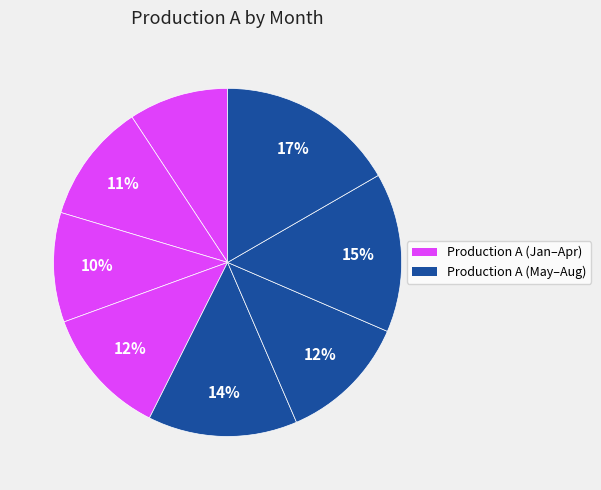

Count the number of slices in the pie.

8